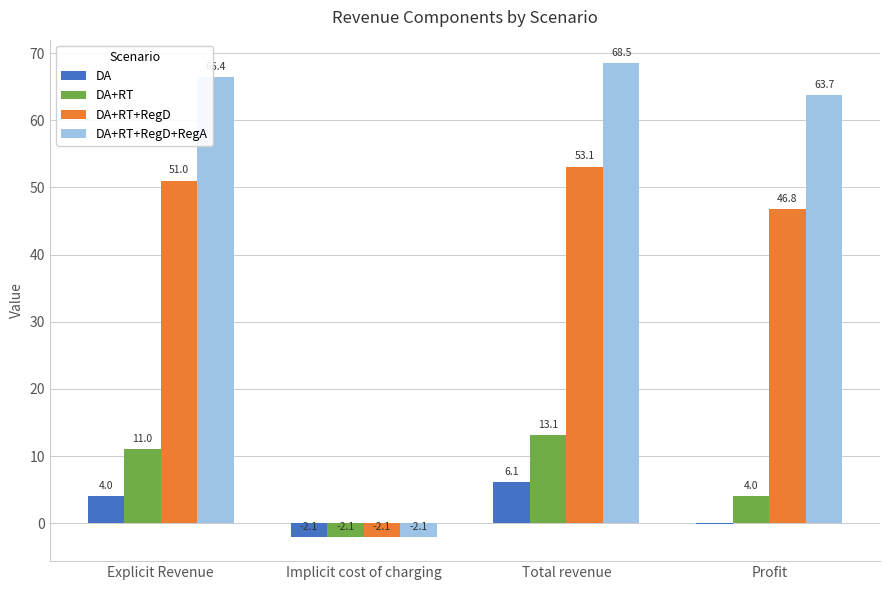

Which series has the largest total across all categories?

DA+RT+RegD+RegA